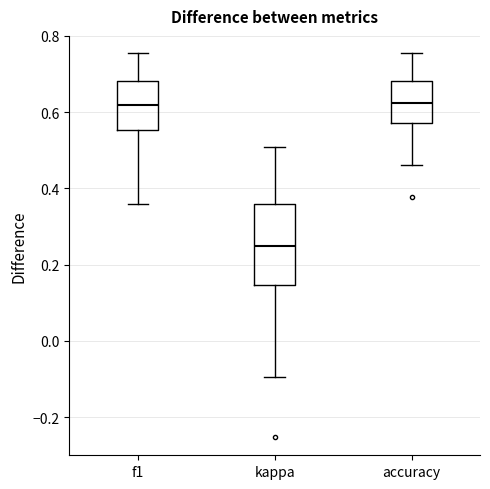

Where does the lower whisker of the box for f1 end on the y-axis? The values are not printed on the chart, so give them approximately, as read against the axis.

0.36